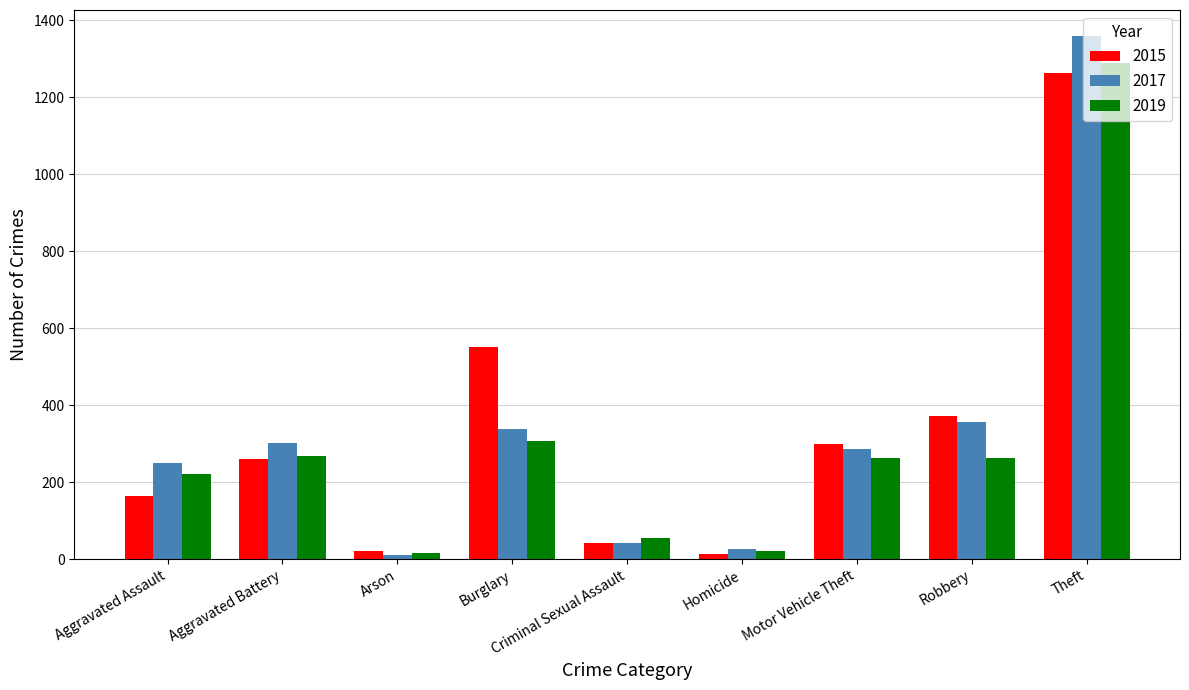

What is the difference between the highest and lowest values at Aggravated Assault?

87